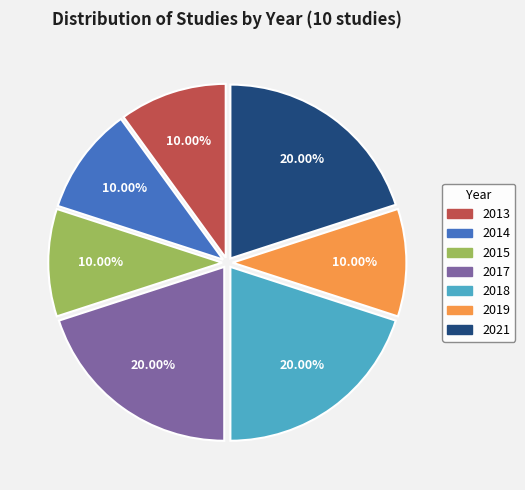

To the nearest percent, what portion does 2019 represent?

10%